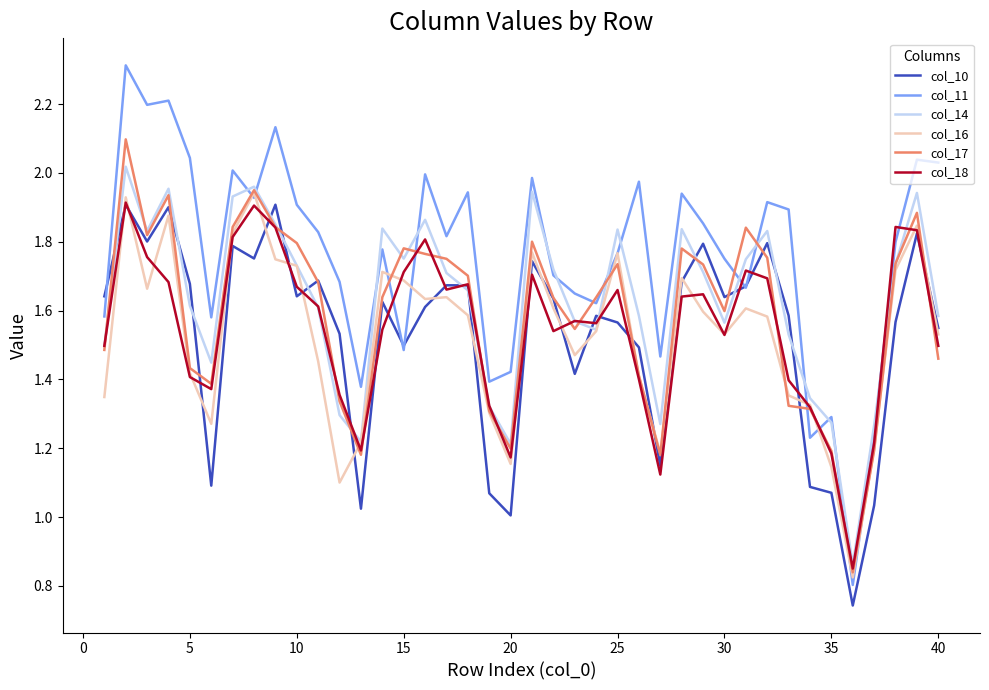

True or false: col_11 and col_18 intersect in this chart.

True